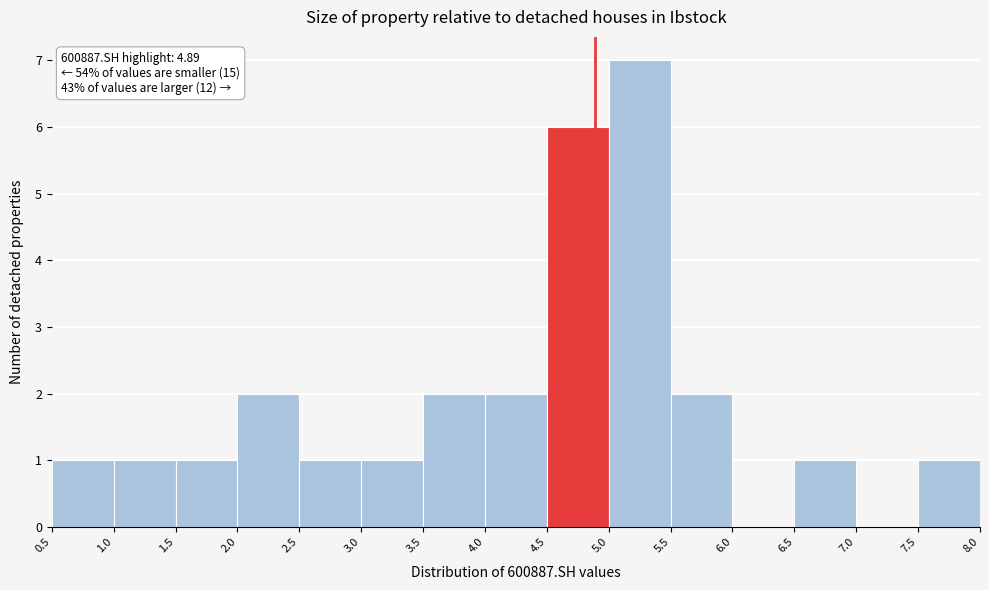

Which range on the x-axis has the tallest bar?

5.0 to 5.5